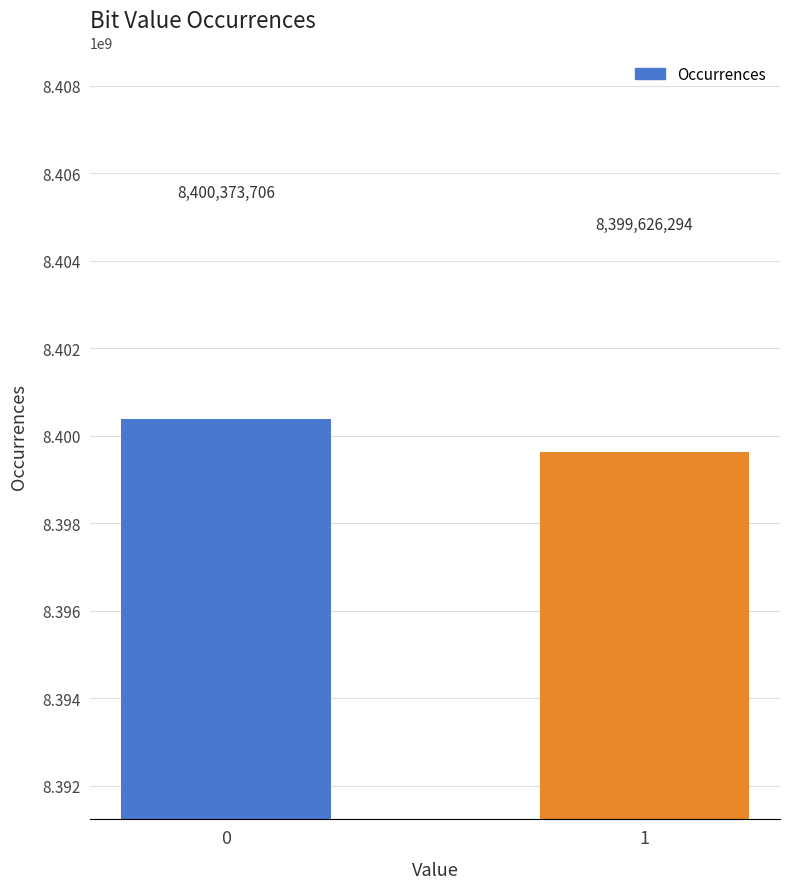

Reading left to right, list all the values displayed in this chart.

0=8400373706	1=8399626294